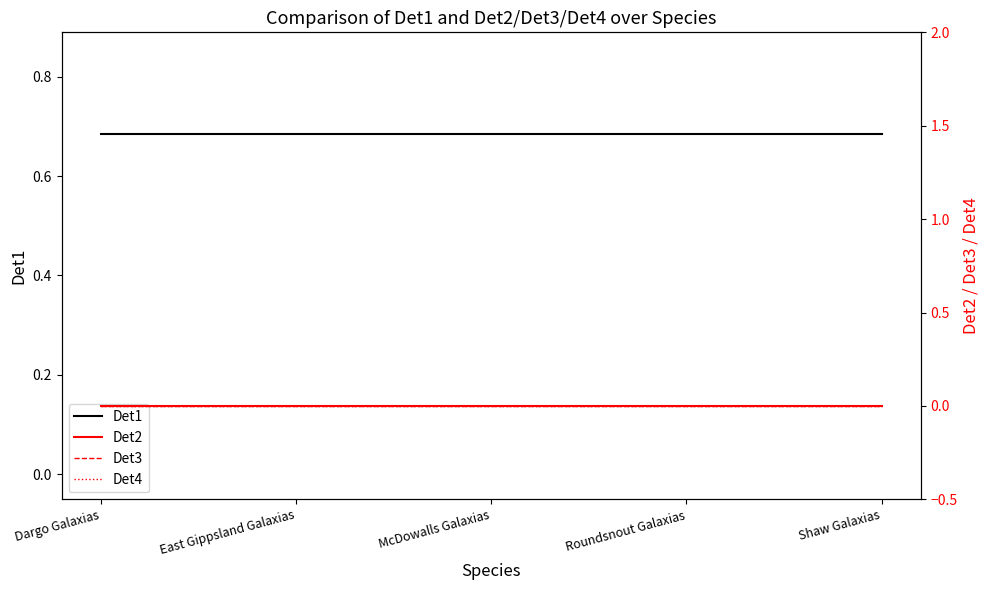

What is the spread (max minus min) of values at Dargo Galaxias?

0.7